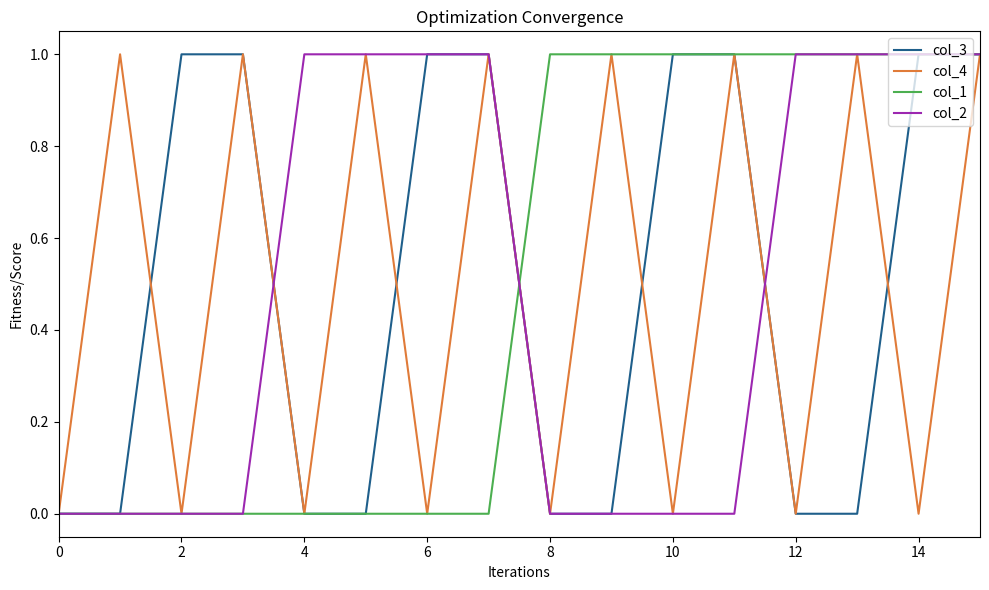

True or false: col_3 and col_1 intersect in this chart.

True